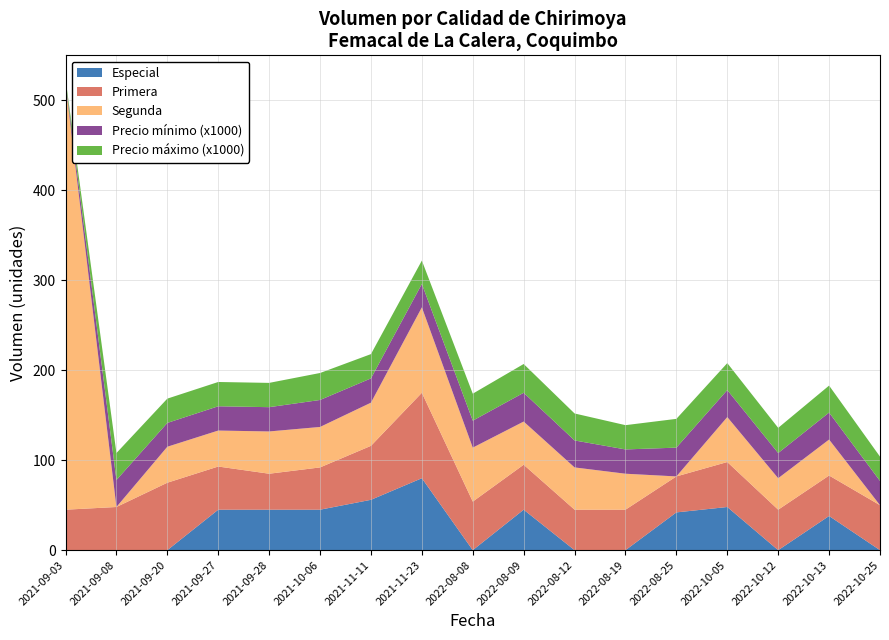

Reading left to right, transcribe all the data shown in this chart.

Especial: 0	0	0	45	45	45	56	80	0	45	0	0	42	48	0	38	0
Primera: 45	48	75	48	40	47	60	95	54	50	45	45	40	50	45	45	50
Segunda: 473	0	40	40	47	45	48	95	60	48	47	40	0	50	35	40	0
Precio mínimo: 3000	30000	26500	27000	27000	30000	27000	26000	30000	32000	30000	27000	32000	30000	28000	30000	27000
Precio máximo: 3000	30000	27000	27000	27000	30000	27000	26000	30000	32000	30000	27000	32000	30000	28000	30000	27000